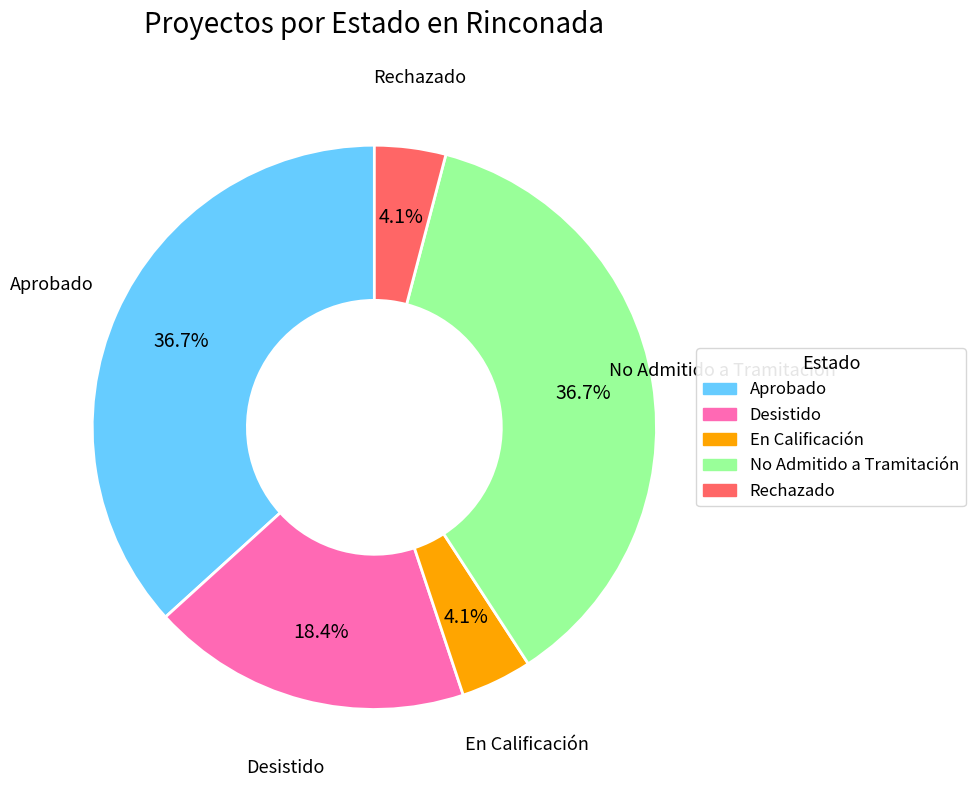

Approximately how many times larger is the value at Aprobado compared to Rechazado?

9.0